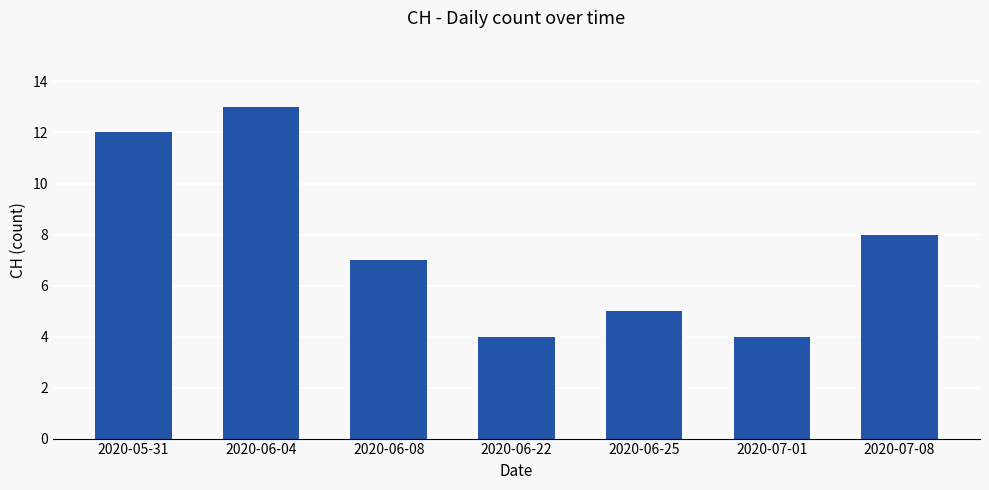

The chart shows a value of 7 at 2020-06-08. True or false?

True